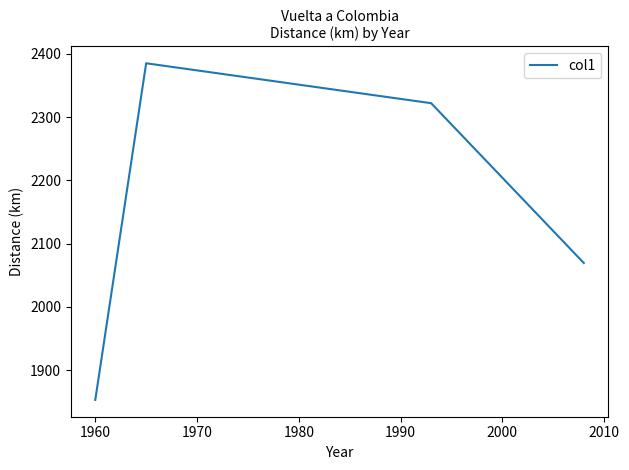

What is the difference between the maximum and minimum values?

532.0